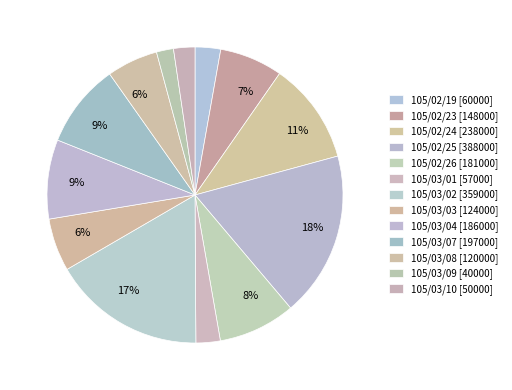

What is the largest slice in the pie chart?

105/02/25